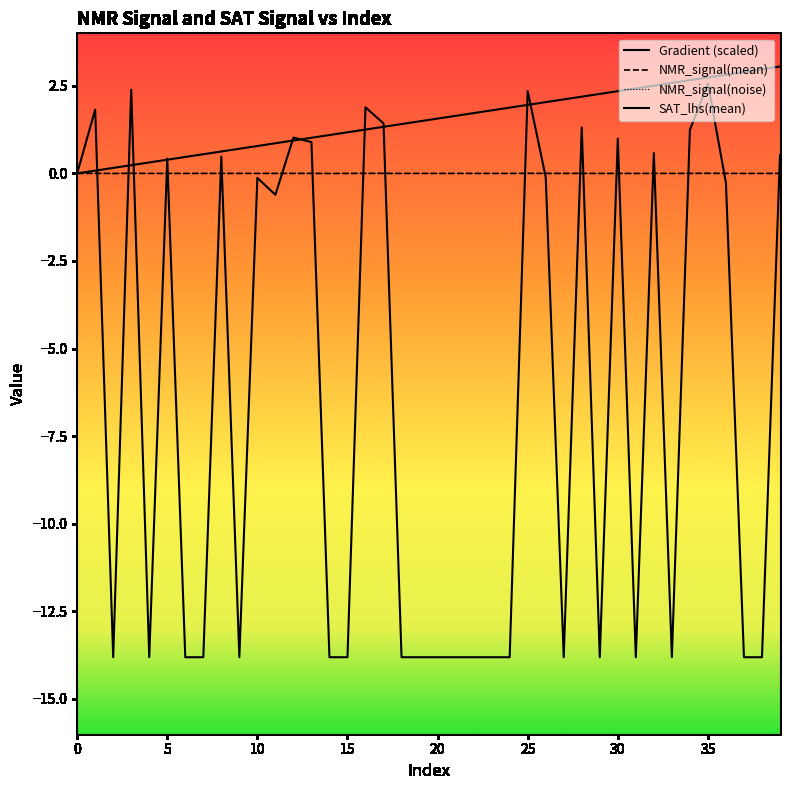

What is the label of the 16th point from the right?

24